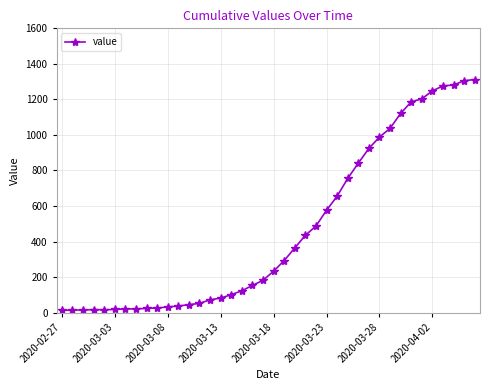

What is the sum of all values?

18584